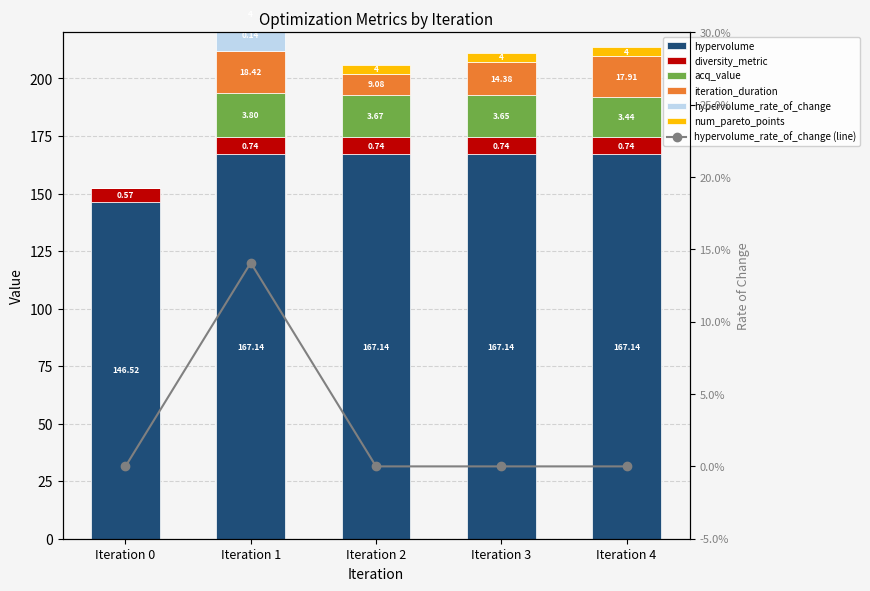

Which series has the largest total across all categories?

hypervolume